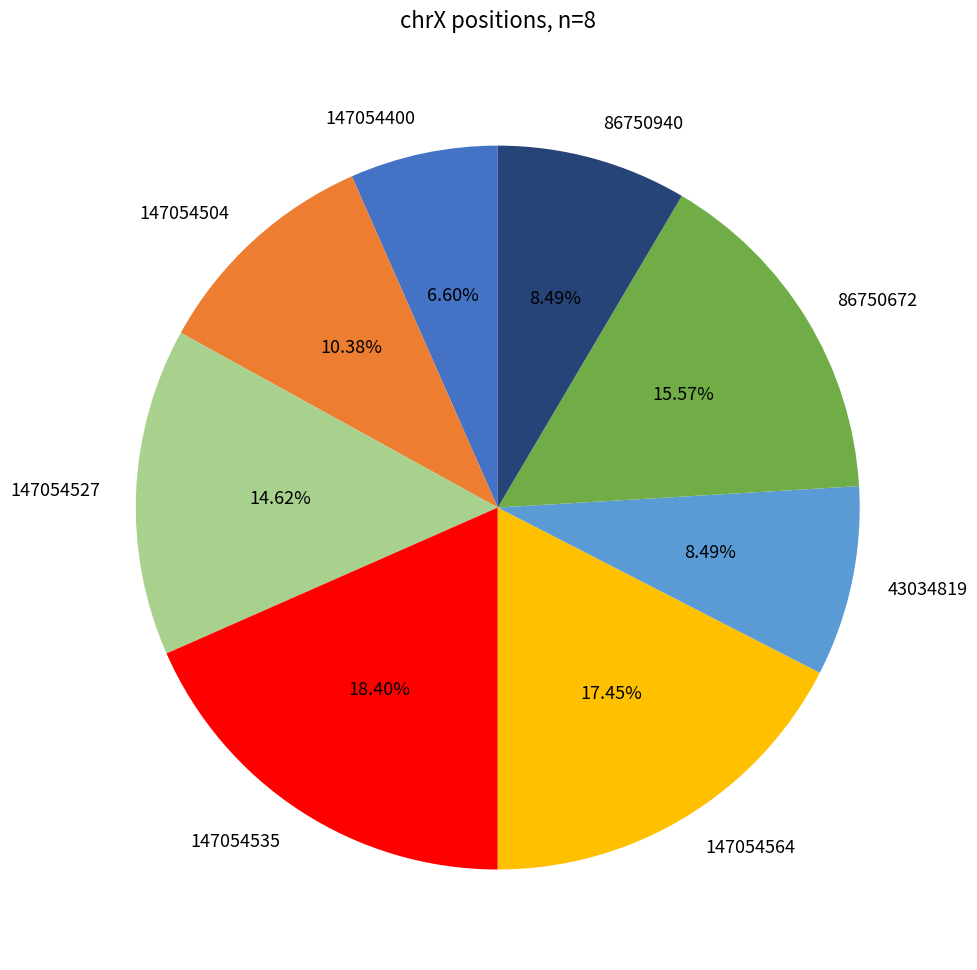

To the nearest percent, what is the difference between the largest and smallest slice percentages?

12%